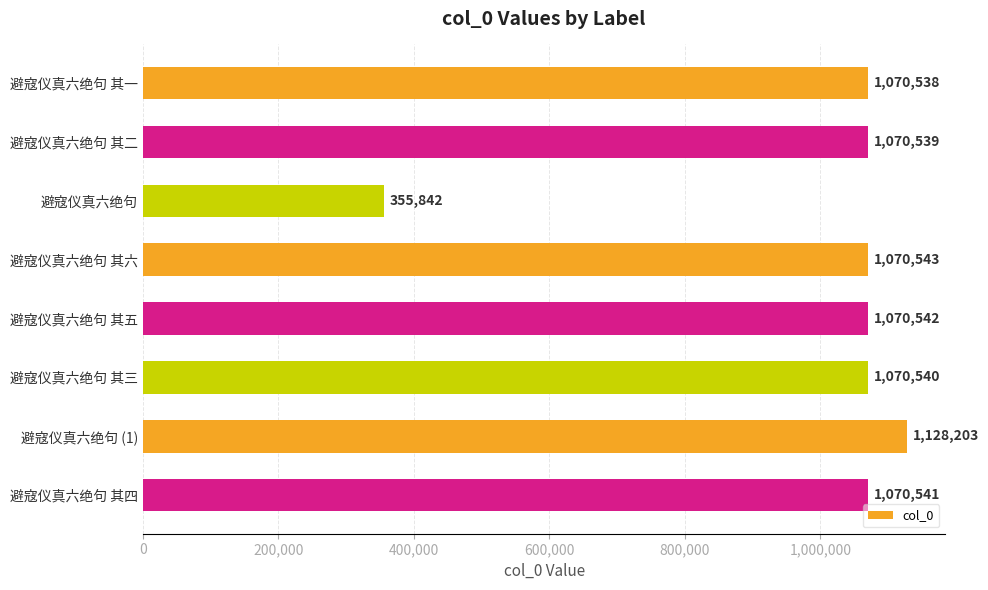

True or false: the data shows 1070539 at 避寇仪真六绝句 其二.

True